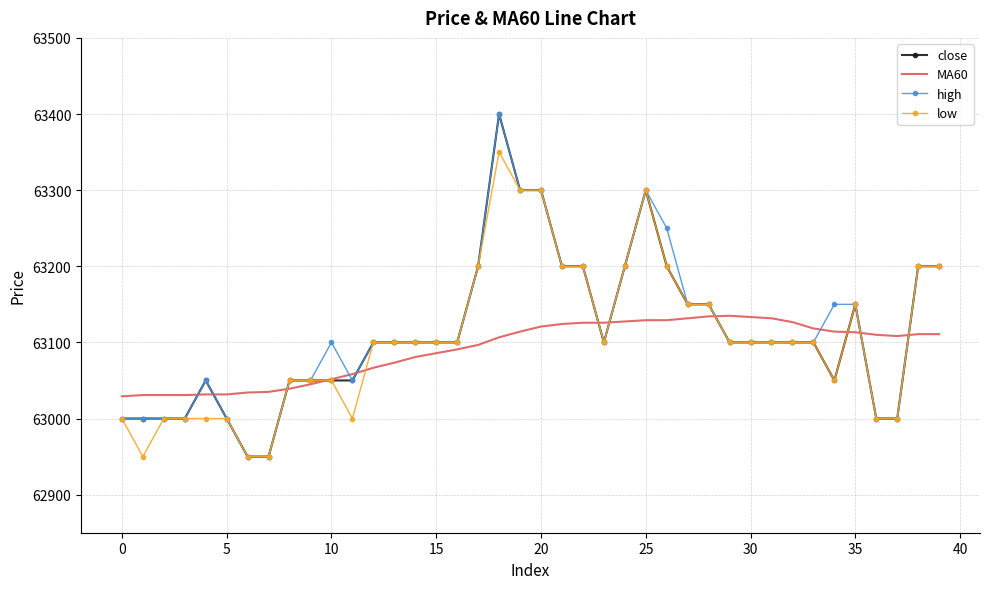

What is the highest value of the close series?

63400.0